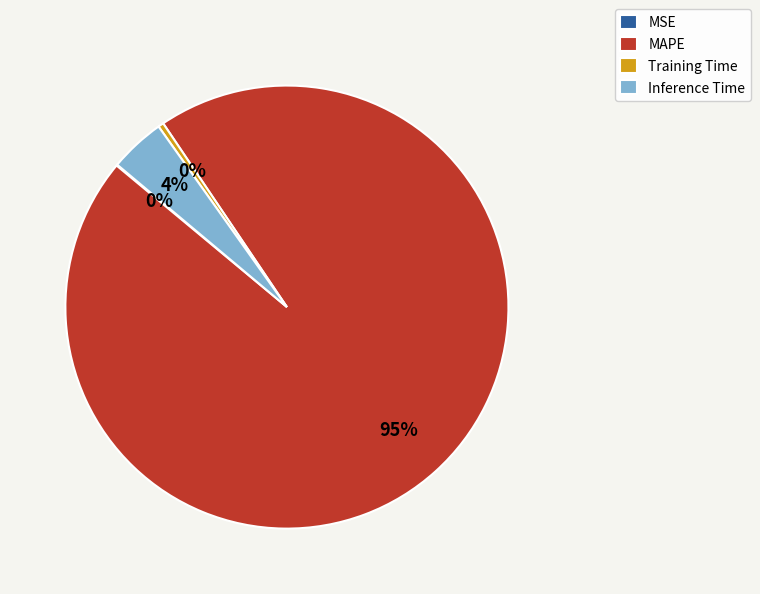

Which category has the biggest portion of the pie?

MAPE